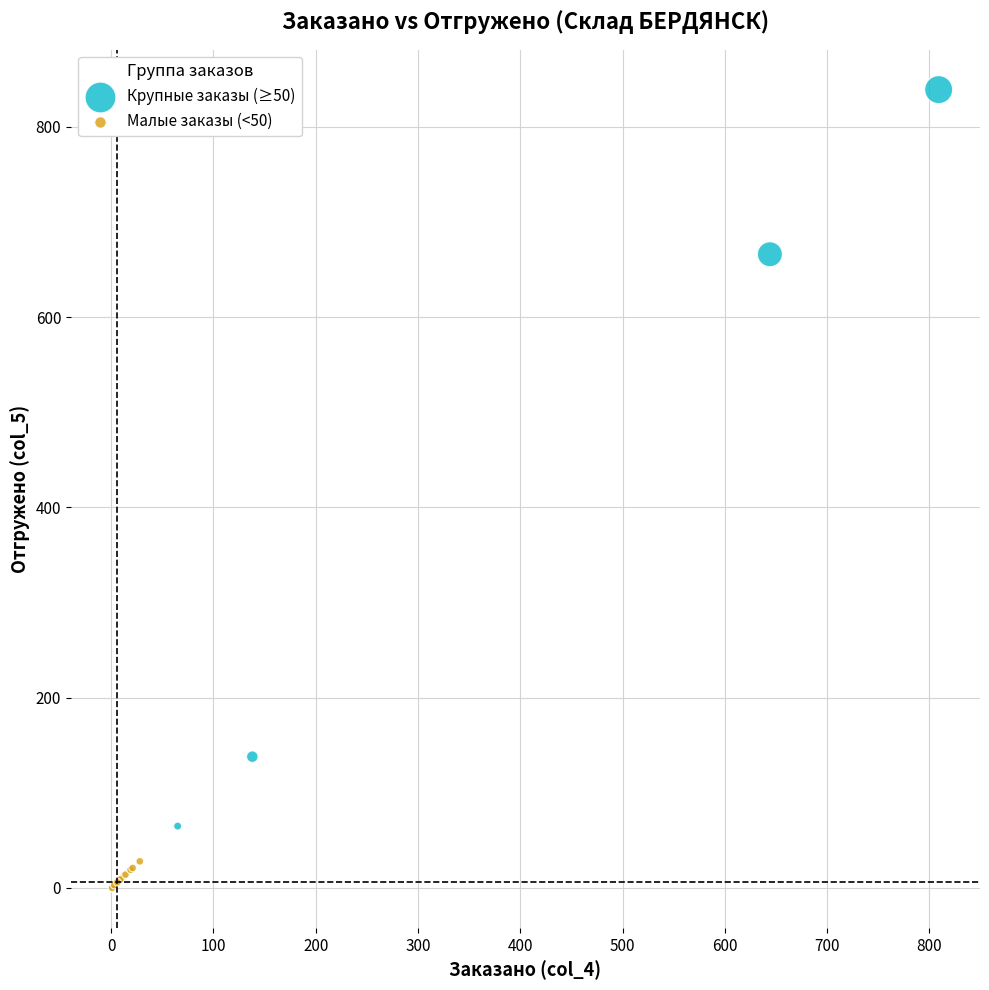

Which series contains the highest Y value?

Крупные заказы (≥50)